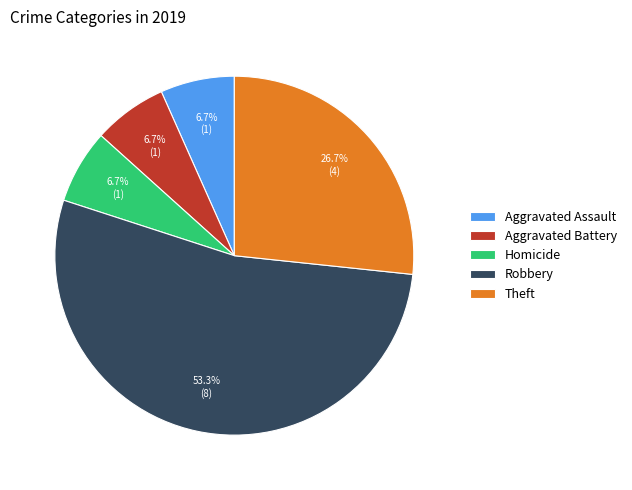

To the nearest percent, what is the average slice percentage?

20%